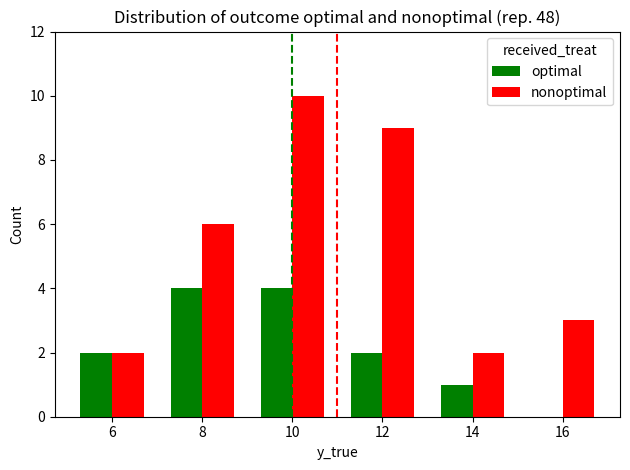

What are all the series names shown in the legend?

optimal, nonoptimal